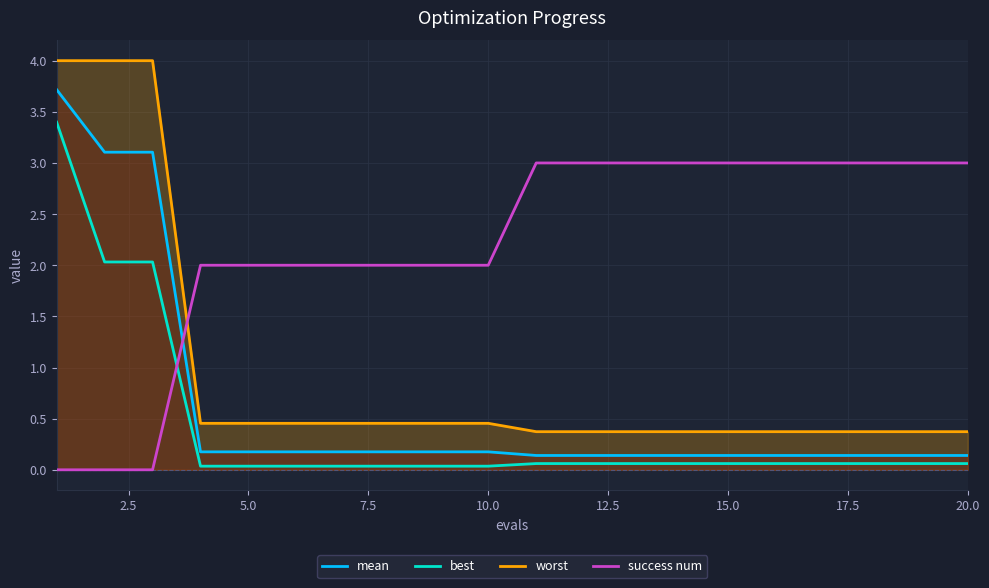

What is the difference between the second highest and second lowest values in the worst series?

3.6